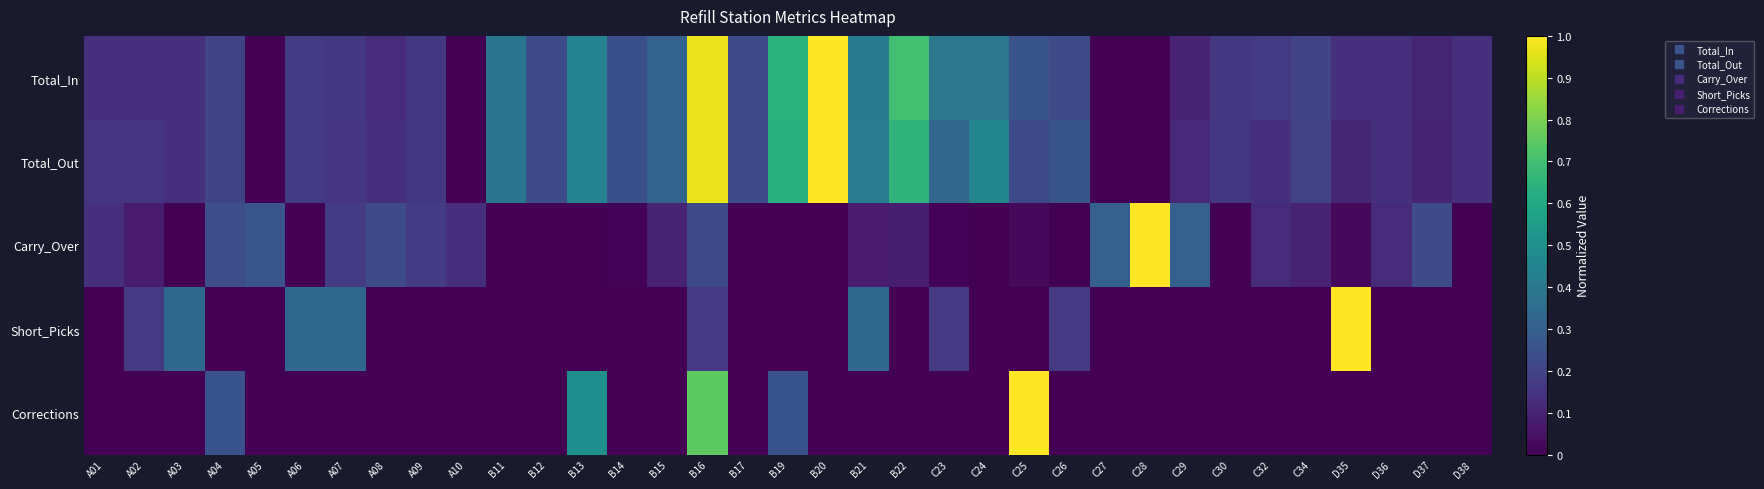

At which category is the sum across all series the highest?

B16